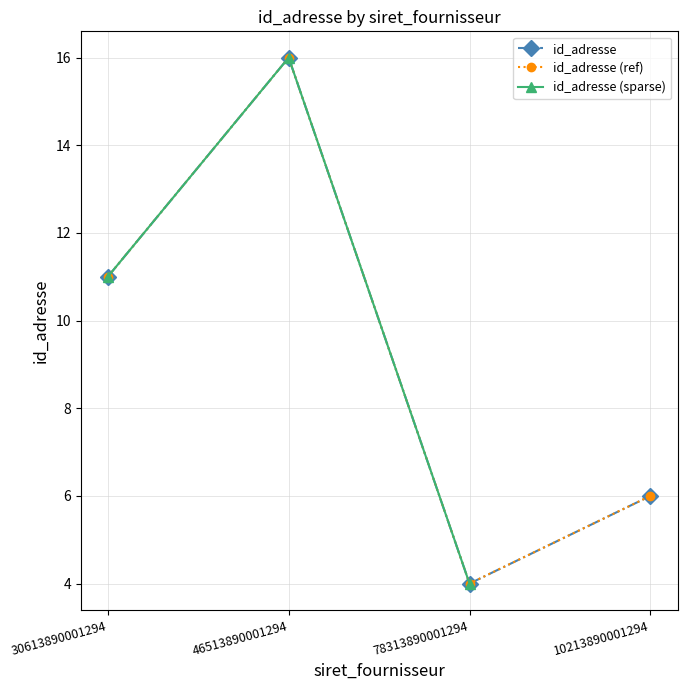

The value at 10213890001294 is 8. True or false?

False